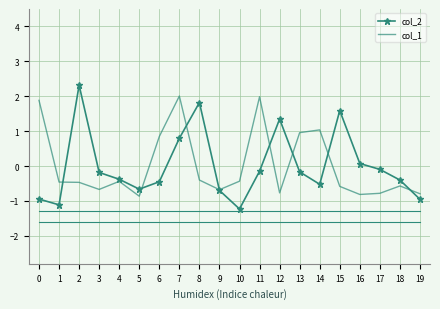

What are all the series names shown in the legend?

col_2, col_1